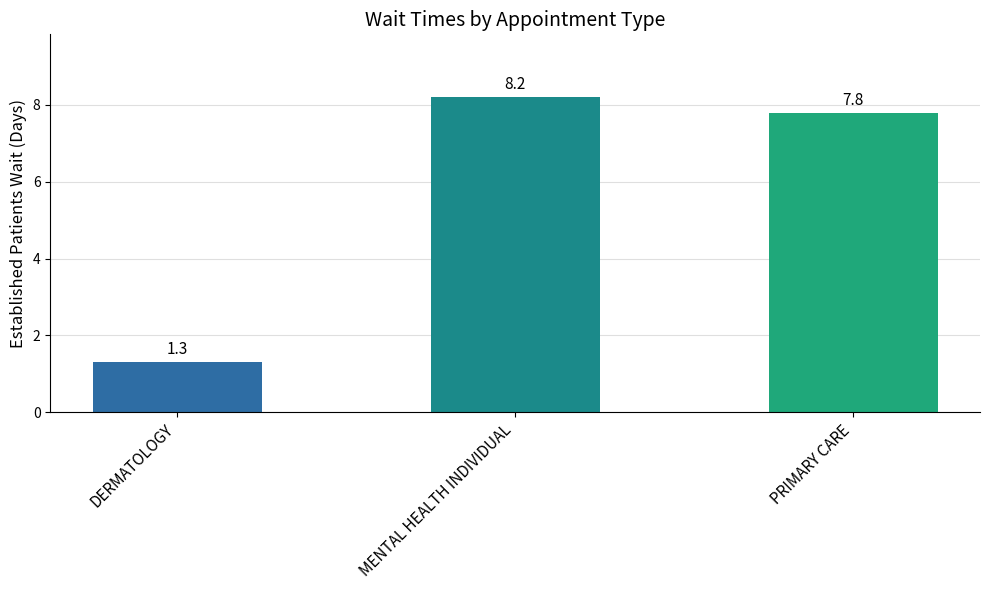

The value at DERMATOLOGY is 1.8. True or false?

False